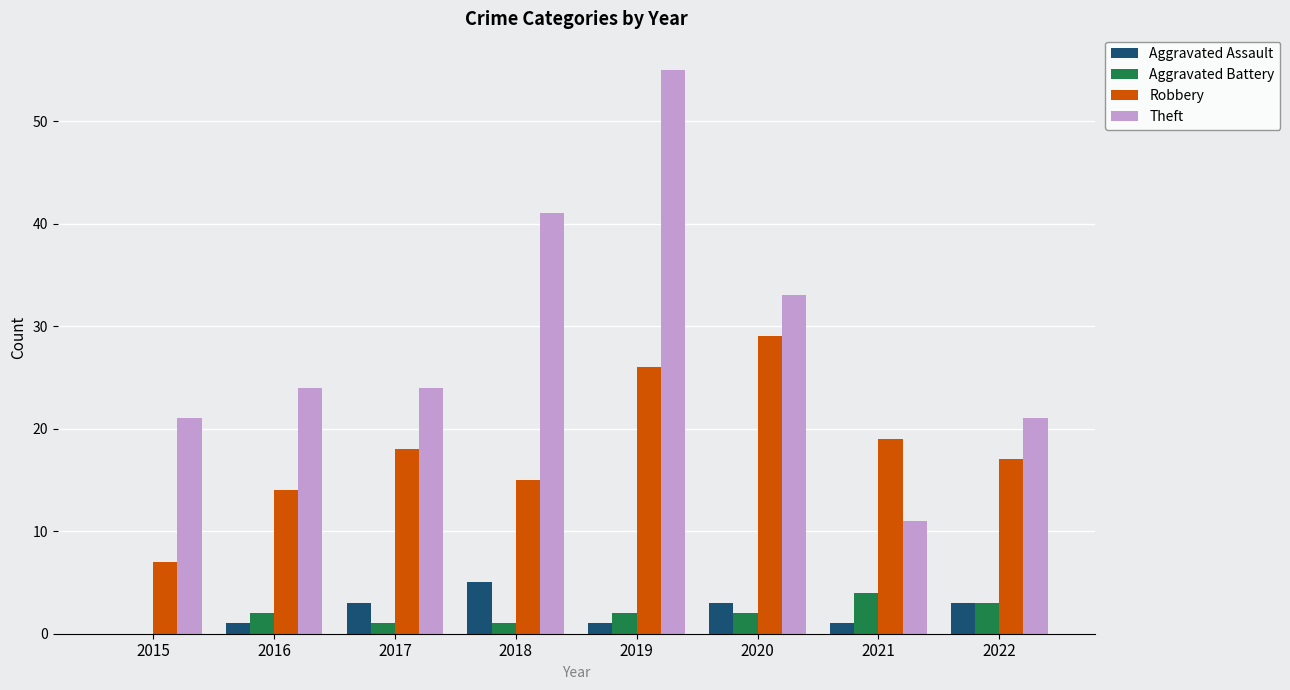

Reading right to left, list all the values displayed in this chart.

Aggravated Assault: 3	1	3	1	5	3	1	0
Aggravated Battery: 3	4	2	2	1	1	2	0
Robbery: 17	19	29	26	15	18	14	7
Theft: 21	11	33	55	41	24	24	21